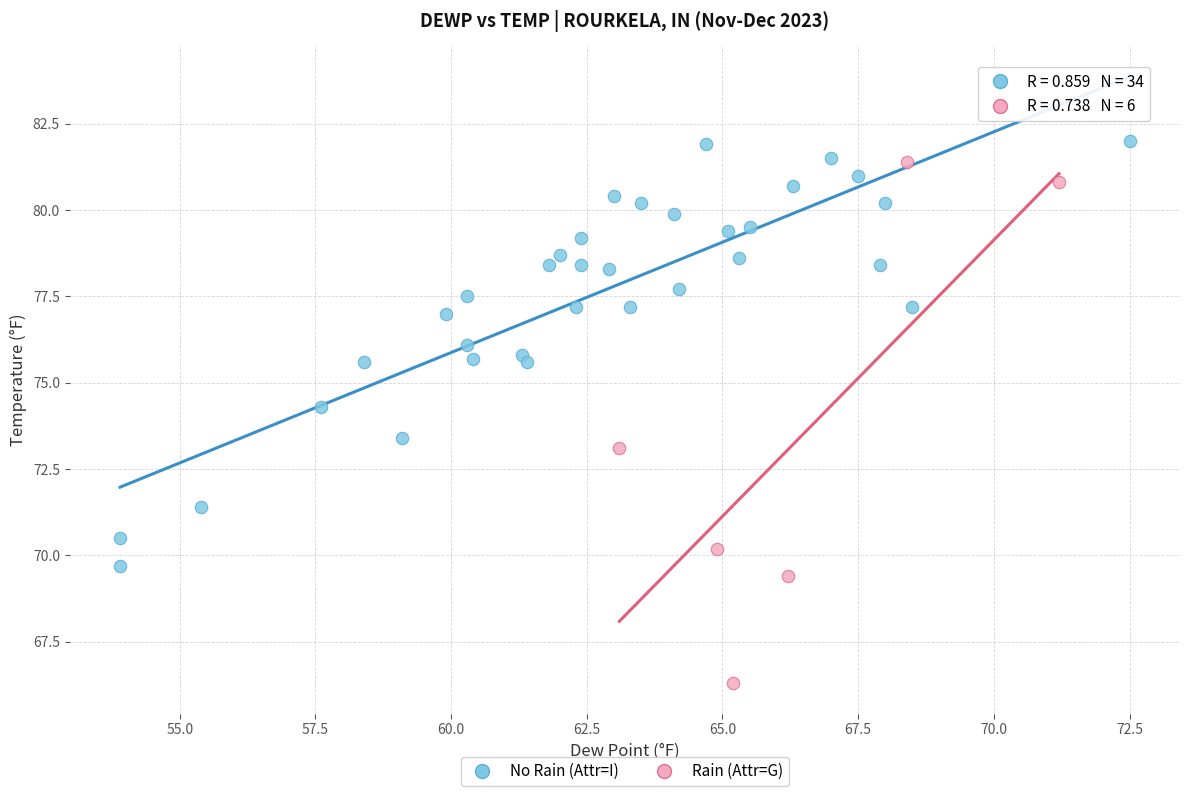

Which series contains the highest Y value?

No Rain (Attr=I)